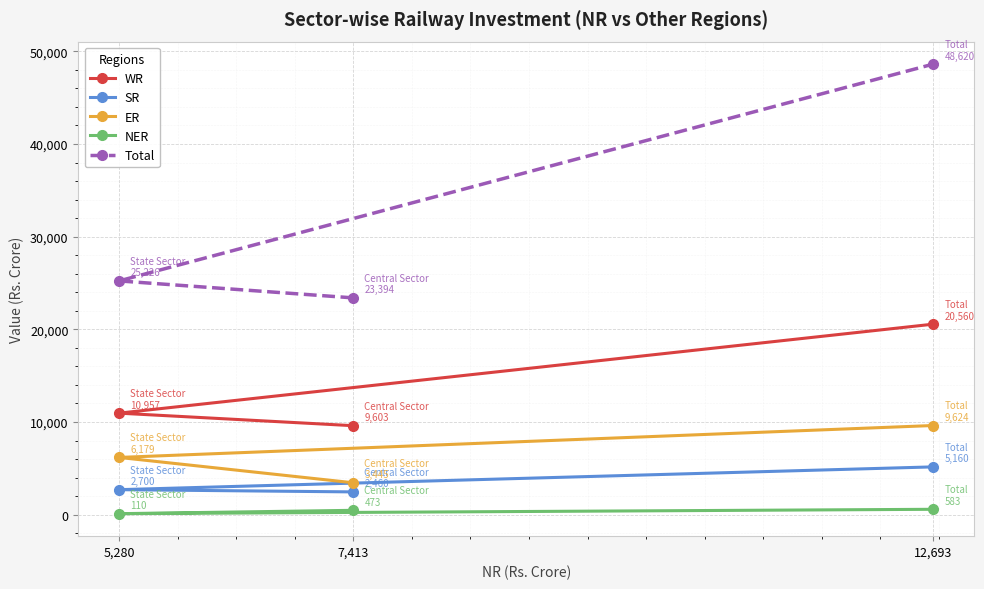

How many series are shown in this chart?

5